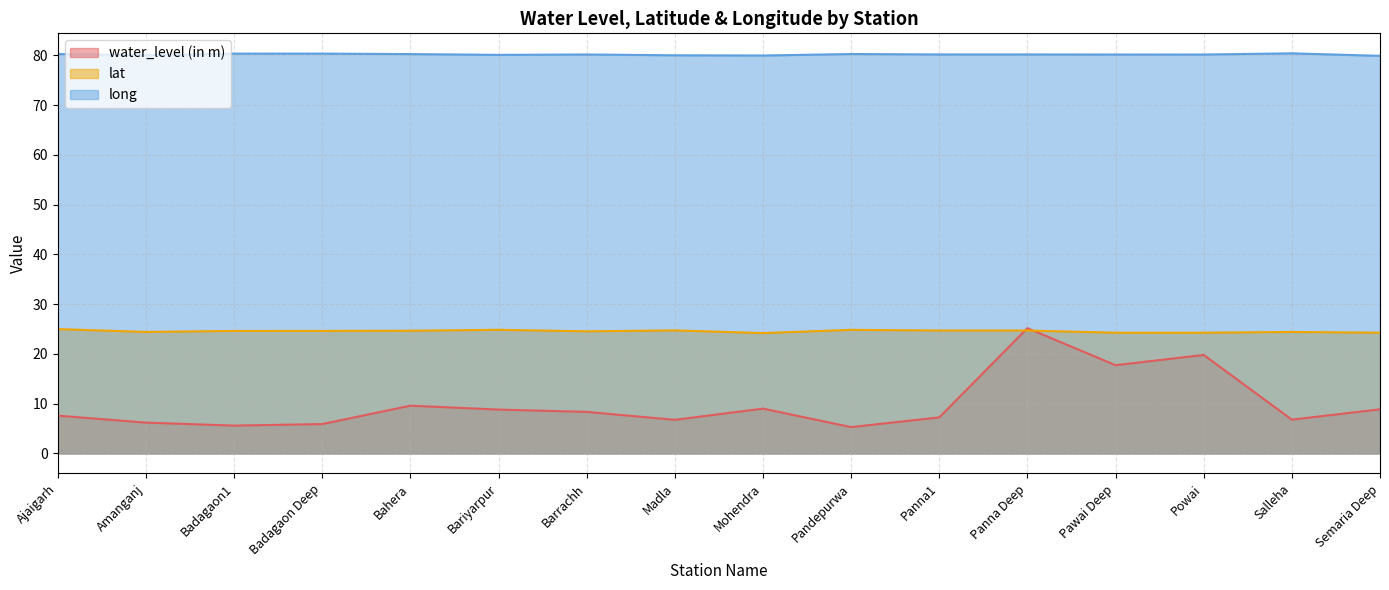

What is the value of the water_level (in m) point at the 1st from the left?

7.6